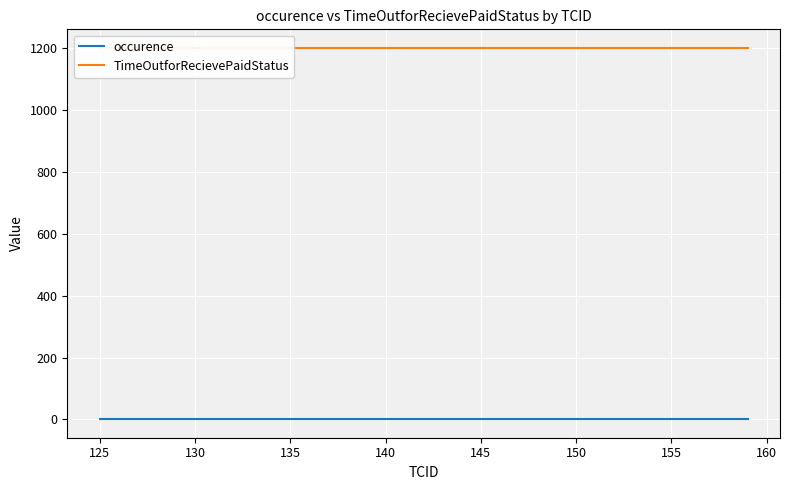

True or false: TimeOutforRecievePaidStatus and occurence cross at least once.

False